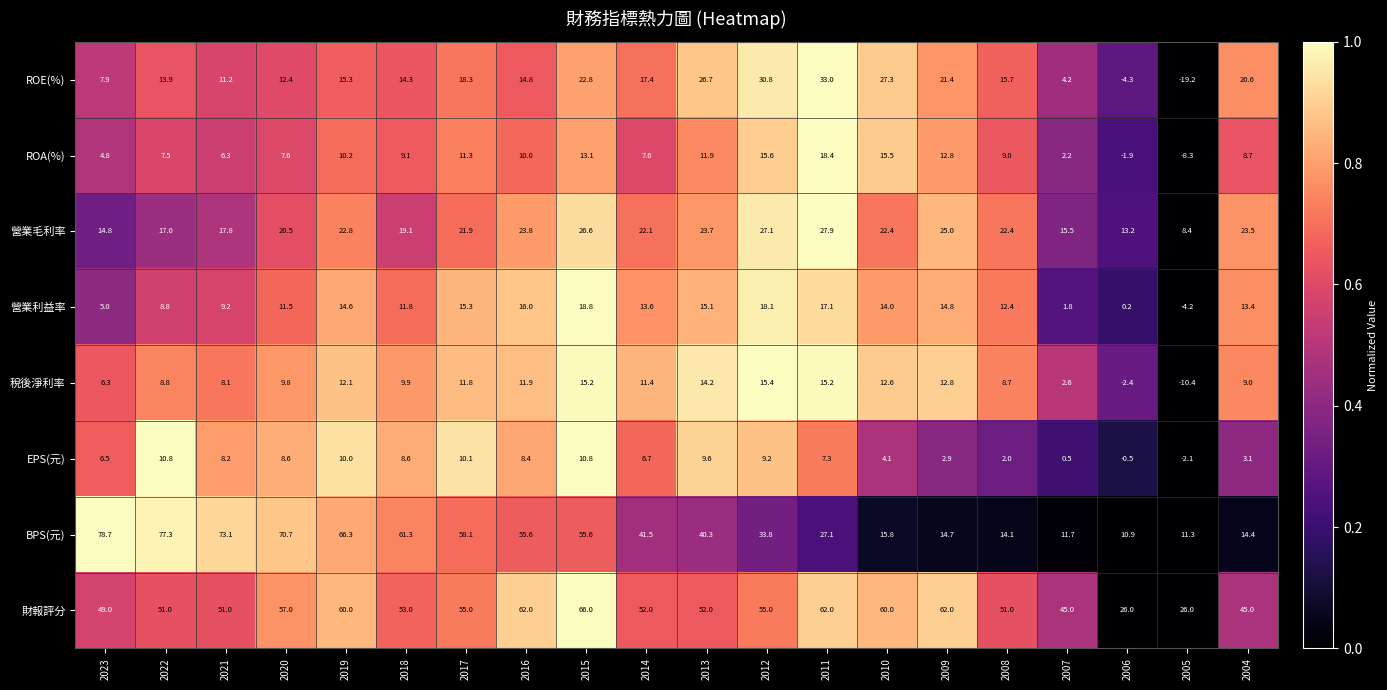

What is the maximum value shown in the chart?

78.7